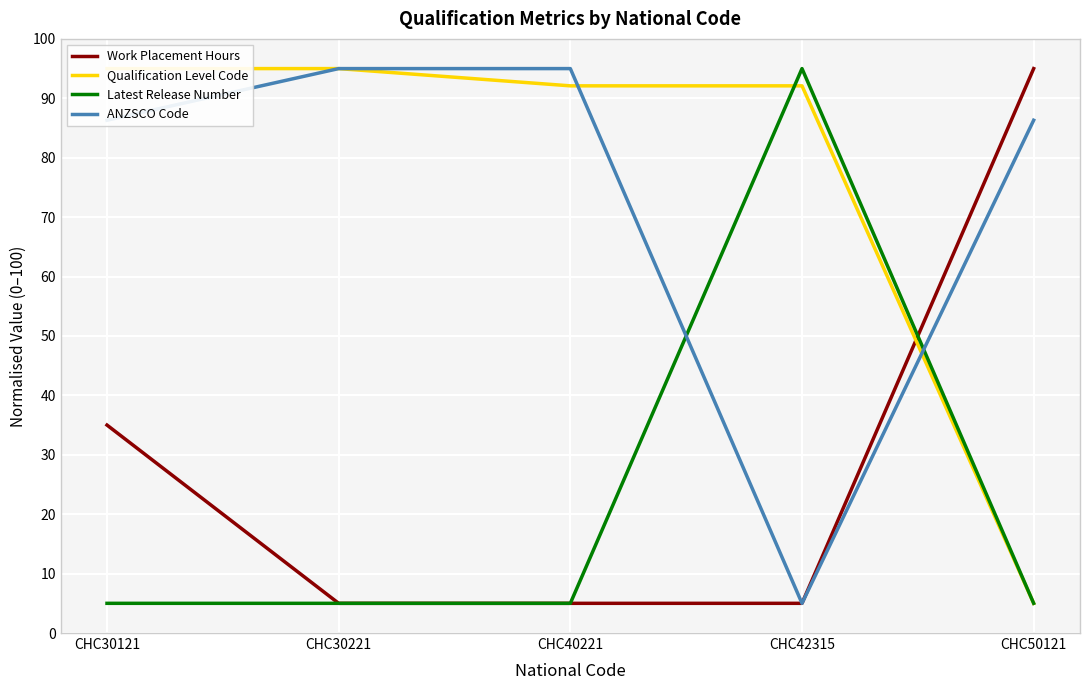

Is the value of Latest Release Number at CHC42315 greater than the value of ANZSCO Code at CHC40221?

No